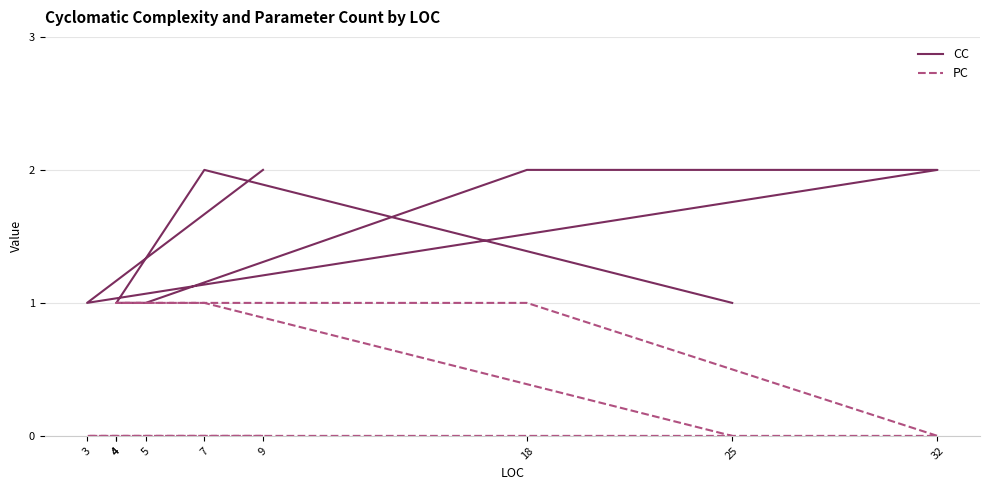

Is this an area chart (filled region under the line)?

No